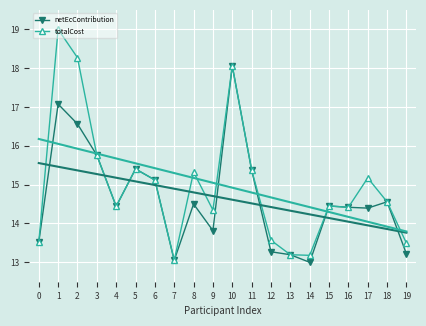

What is the sum of all totalCost values?

299.7